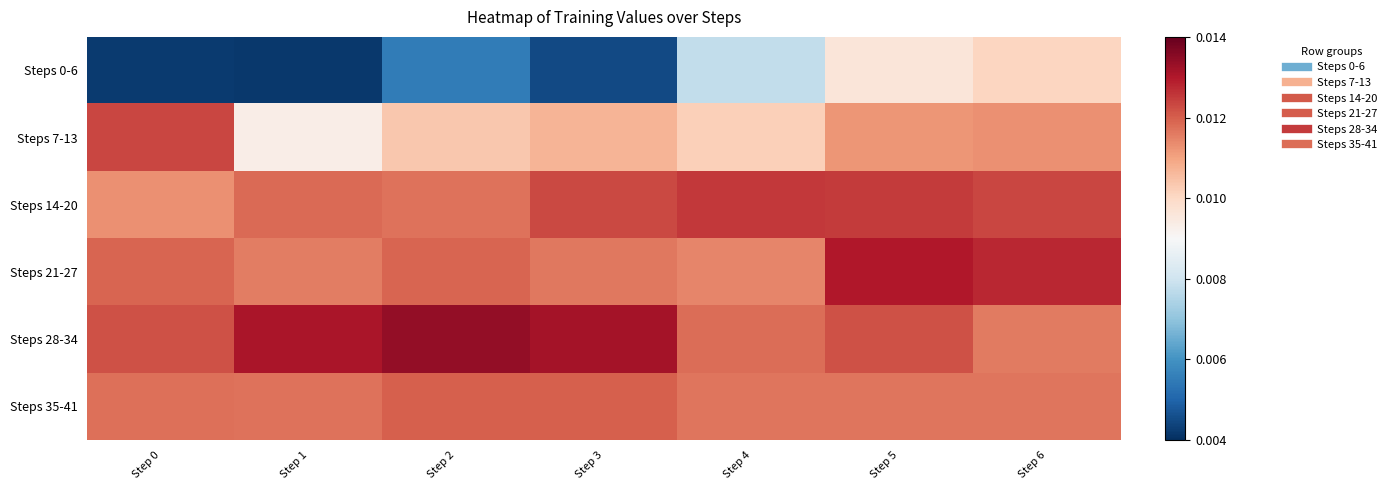

Rank the series by their maximum value, from lowest to highest.

Steps 0-6, Steps 35-41, Steps 7-13, Steps 14-20, Steps 21-27, Steps 28-34